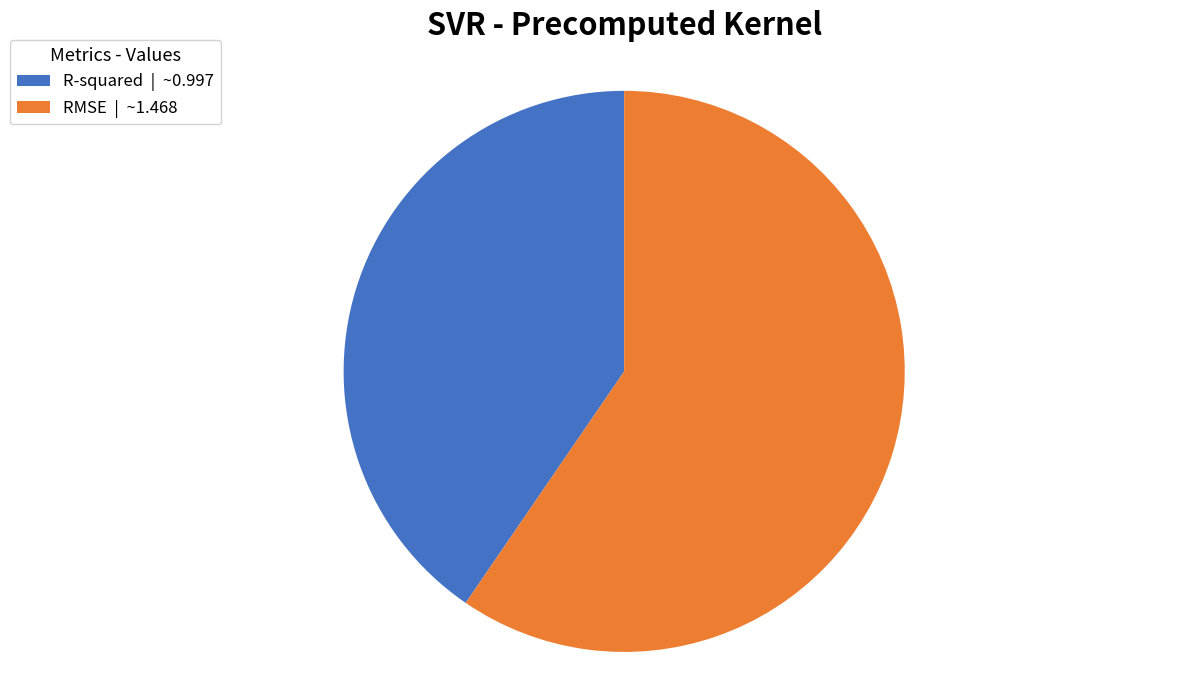

Between RMSE | ~1.468 and R-squared | ~0.997, which is larger?

RMSE | ~1.468